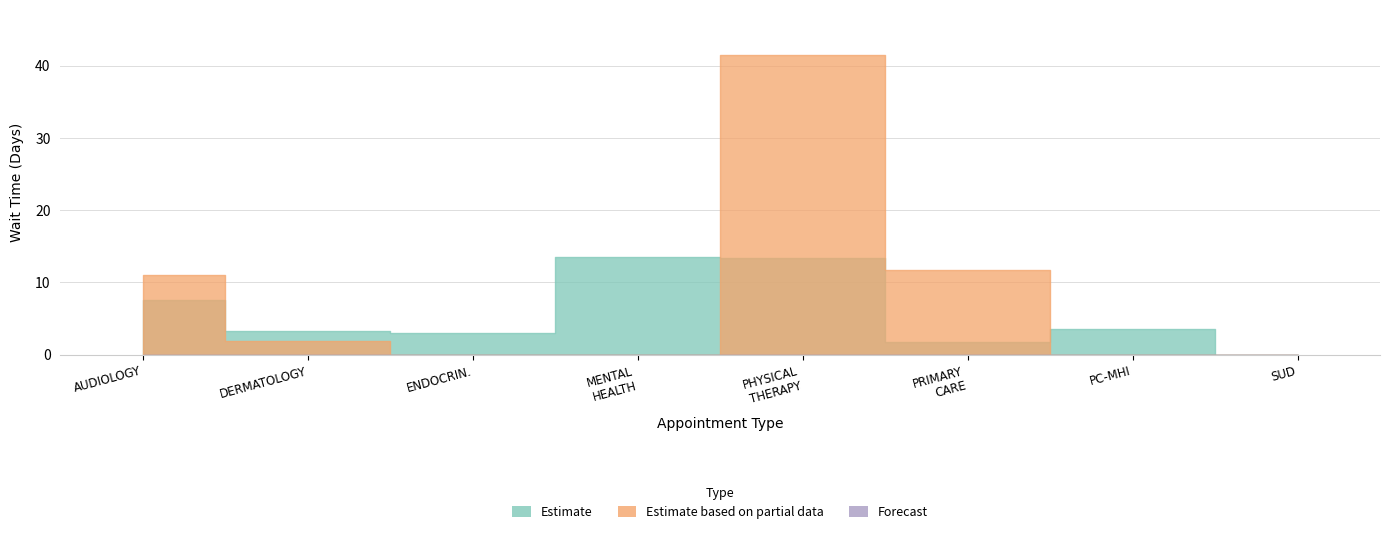

How many lines are shown in the chart?

2